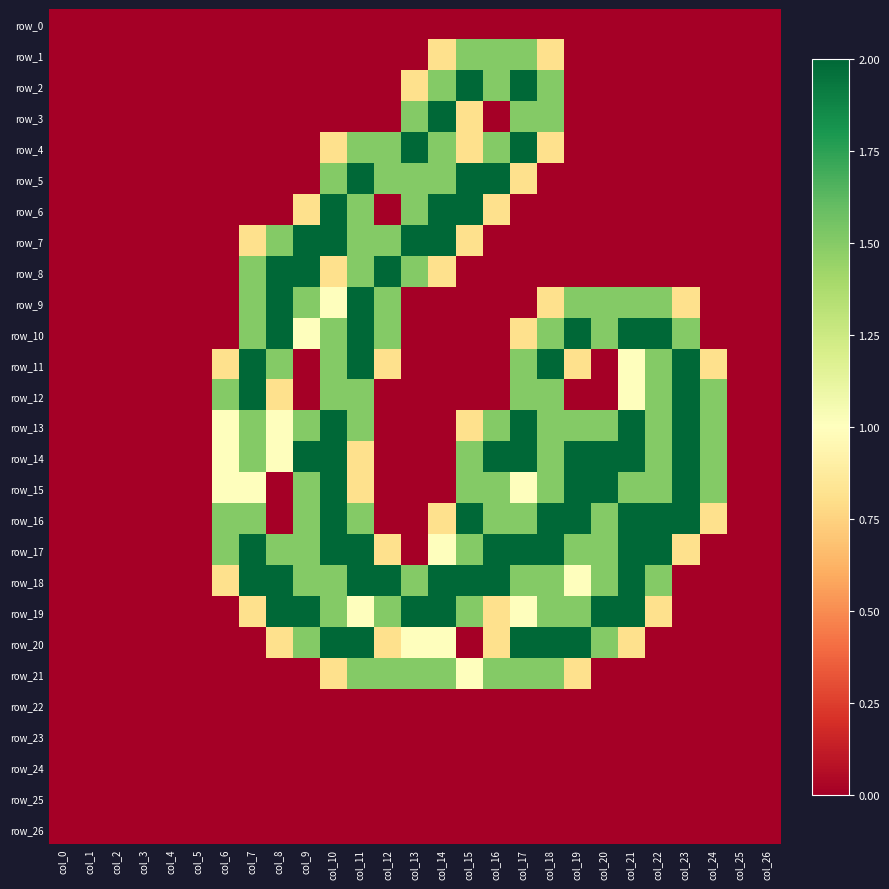

At which label does row_14 reach its peak?

col_9